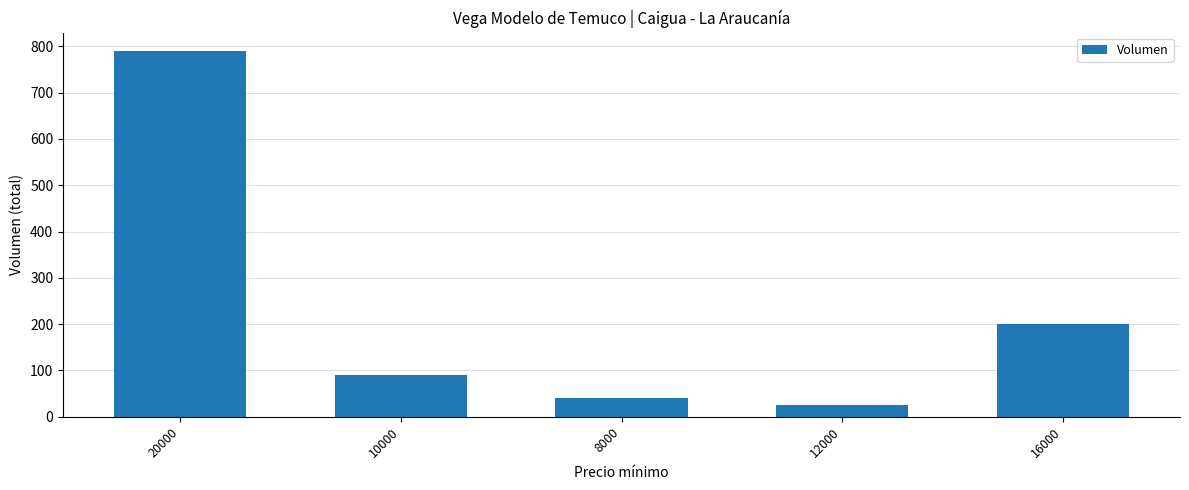

What is the label of the 2nd bar from the left?

10000